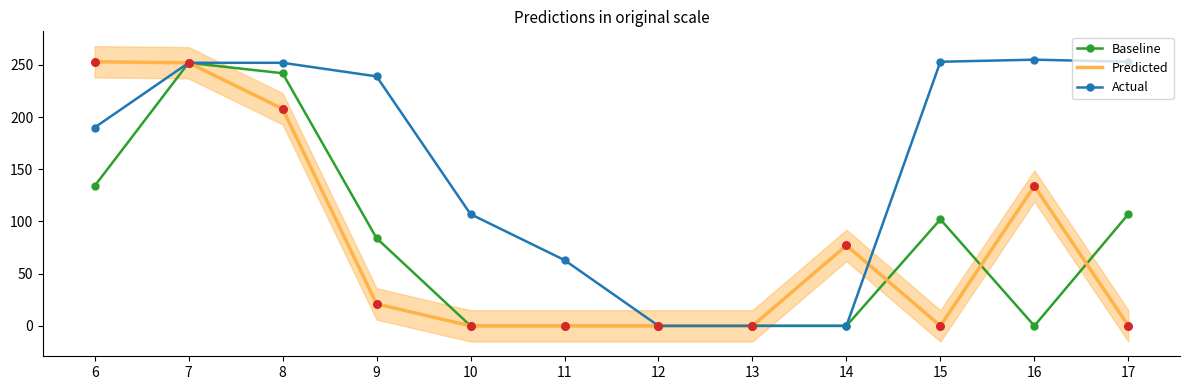

At how many categories does at least one series exceed 29?

10